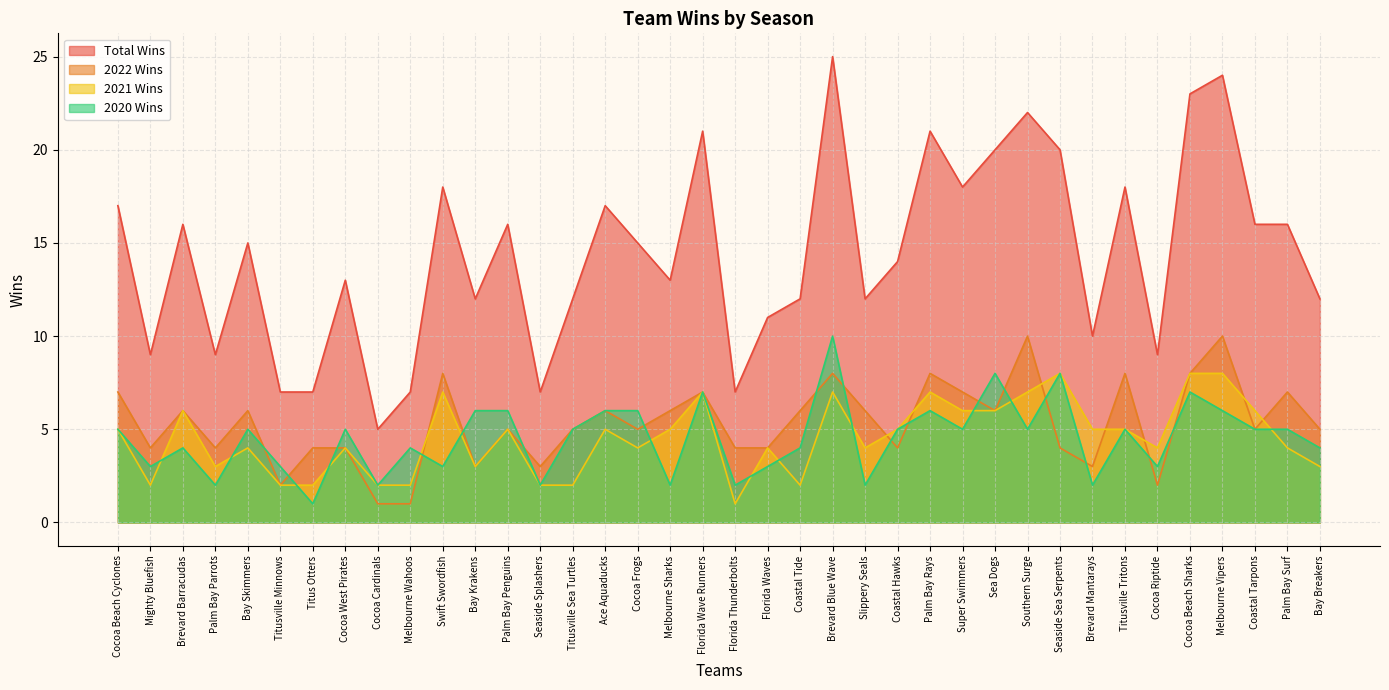

How many 2022 Wins values are between 4 and 7?

24